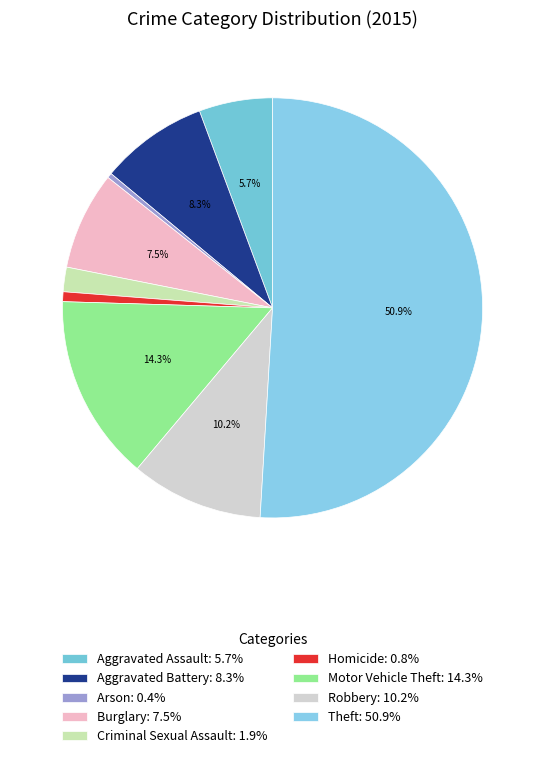

To the nearest percent, what is the average slice percentage?

11%